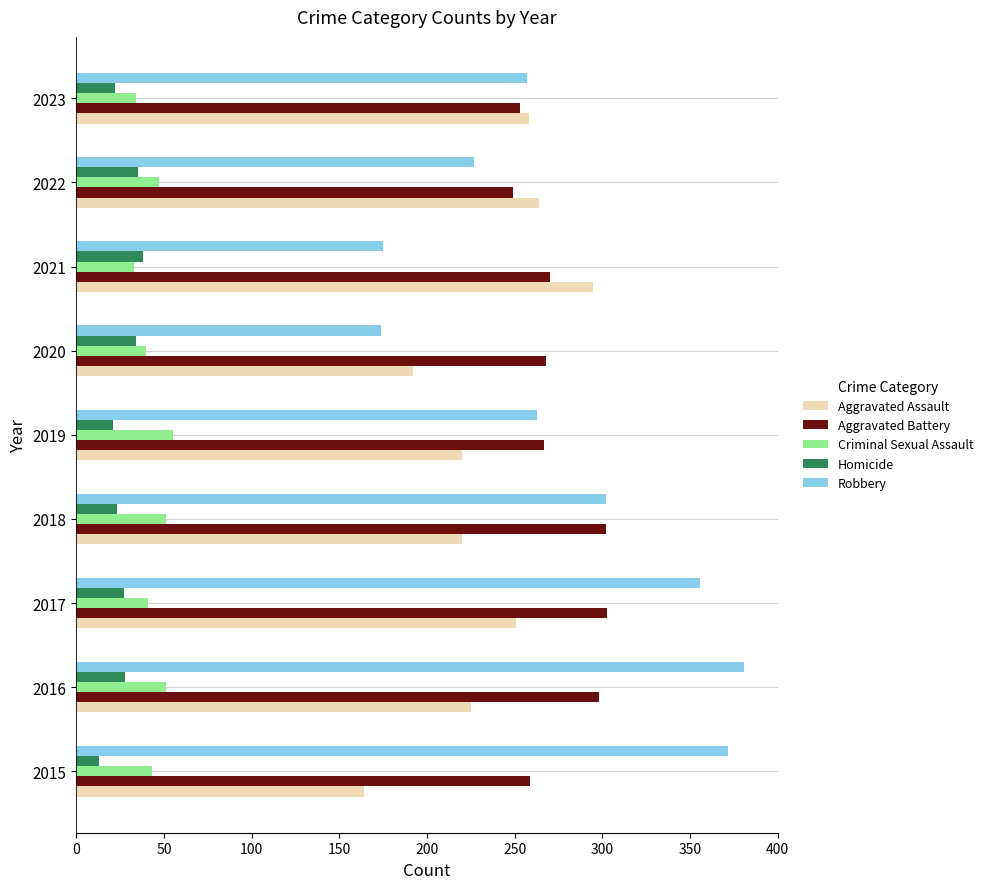

At which label does Aggravated Battery reach its minimum?

2022